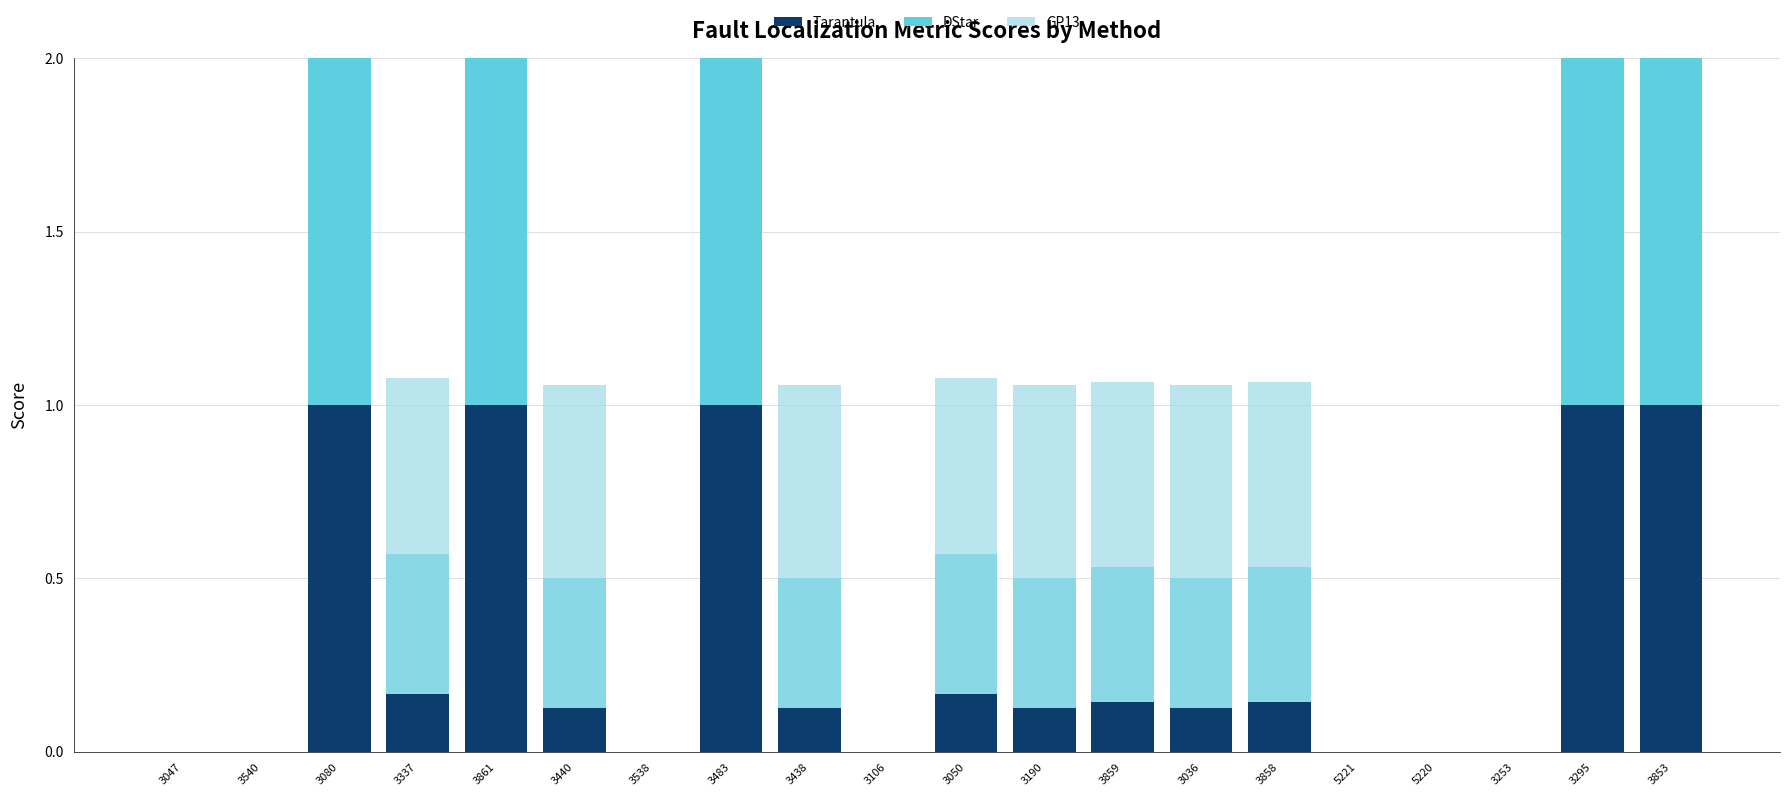

Which series changed the most between 3106 and 3050?

GP13